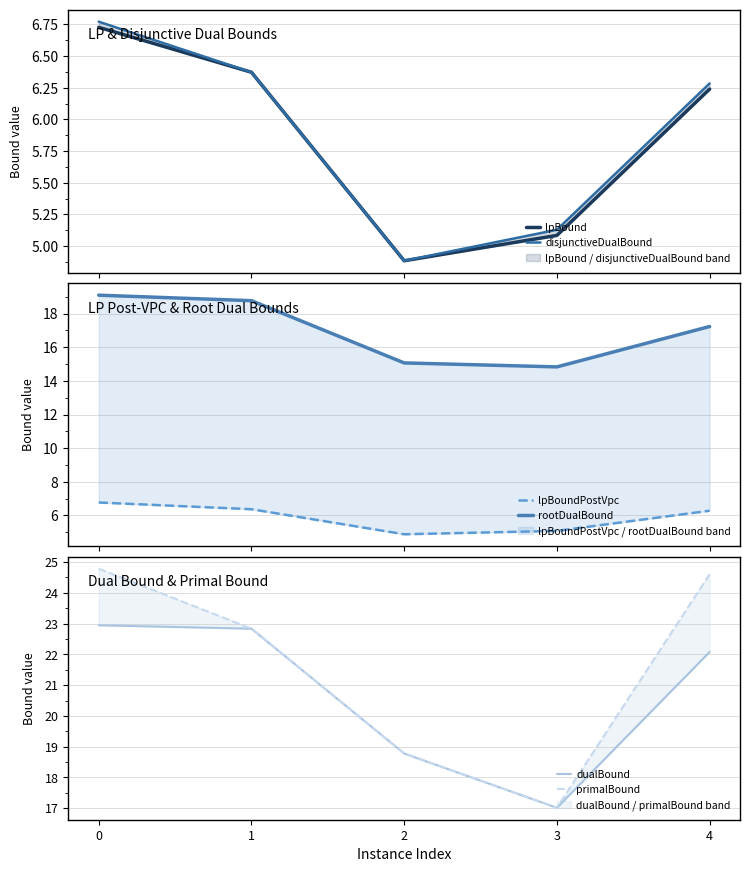

Between 1 and 3, which is larger?

1